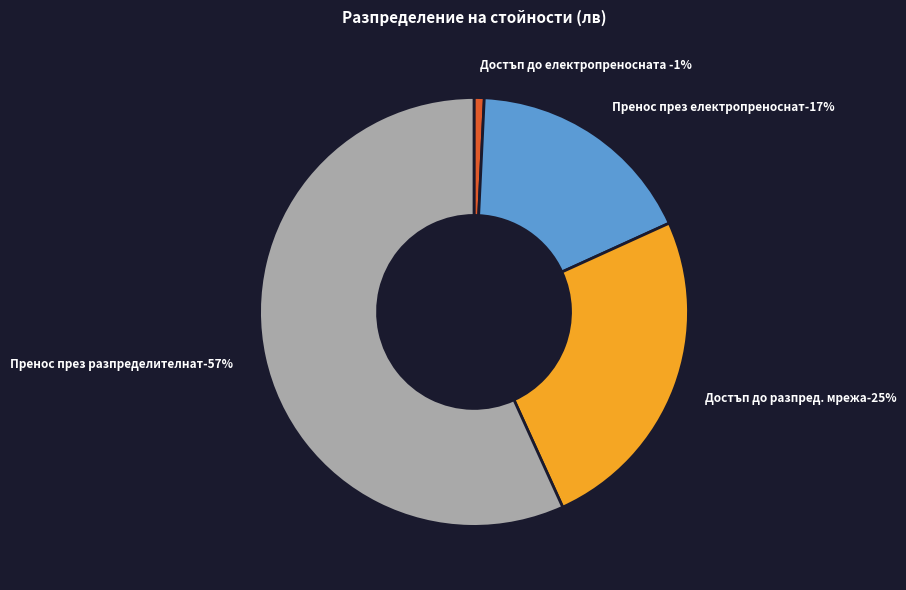

True or false: Пренос през електропреносната мрежа accounts for 17% of the total.

True